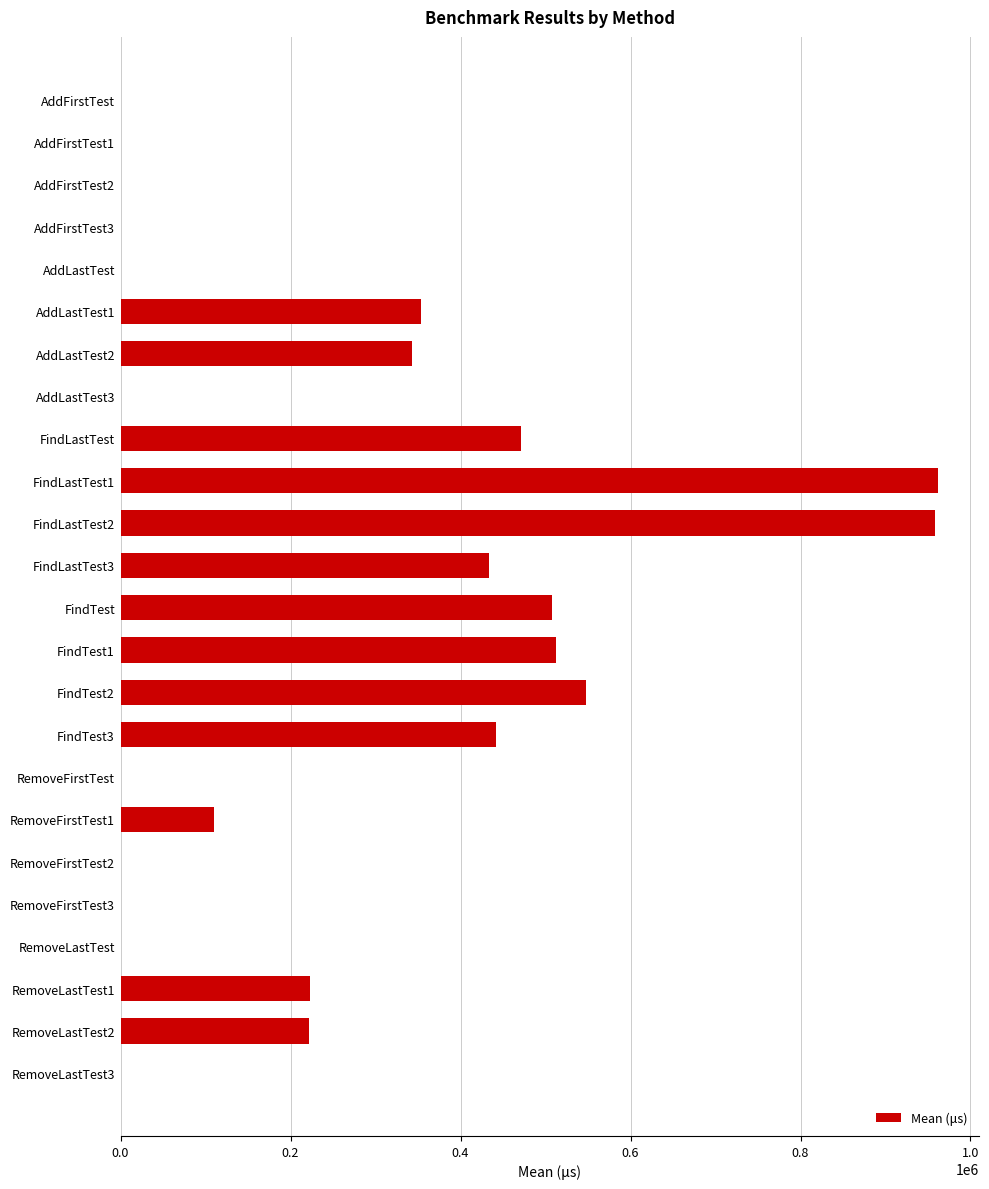

What is the greatest value displayed?

961826.4